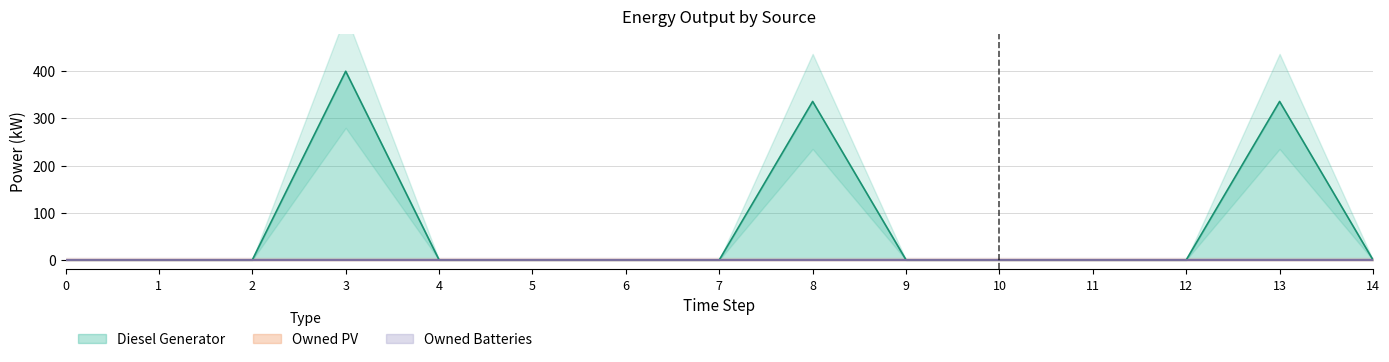

True or false: Owned Batteries and Owned PV cross at least once.

False